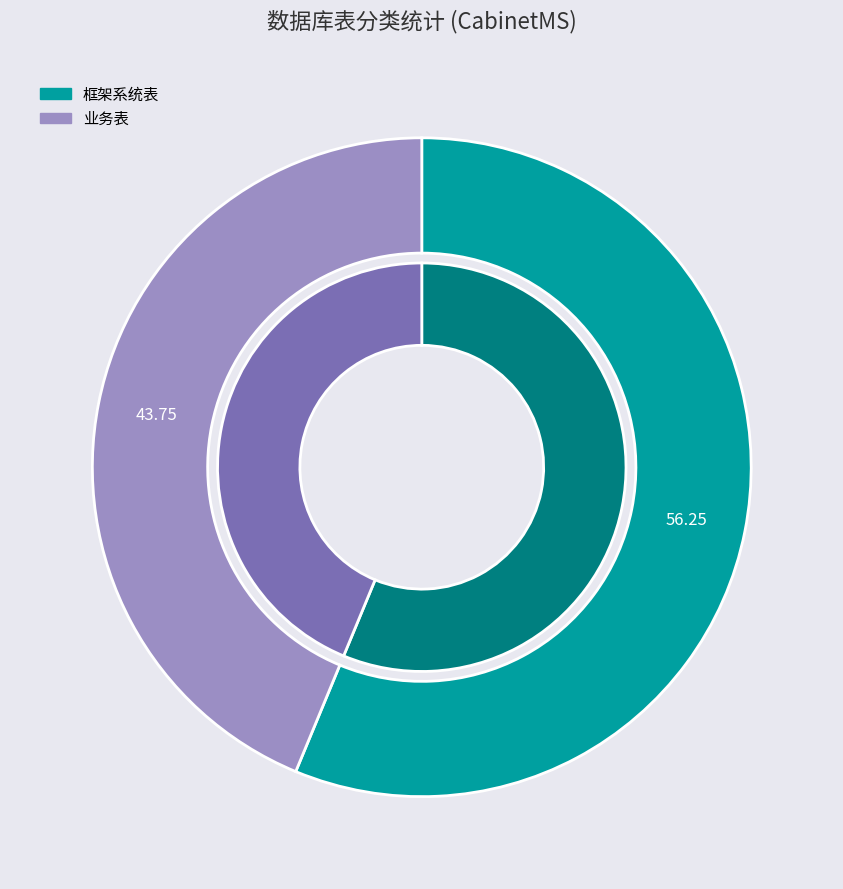

The 框架系统表 slice represents 51% of the pie. True or false?

False